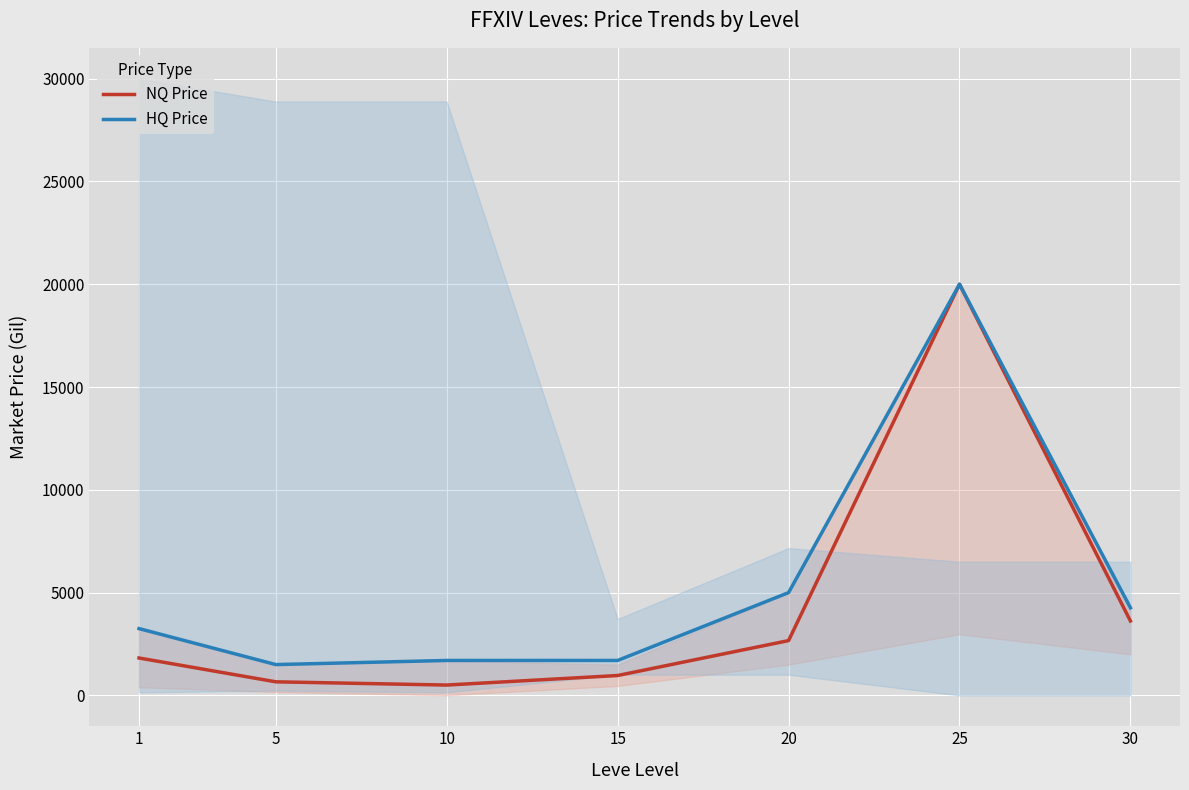

What value does the HQ Price series have at 20?

5000.0